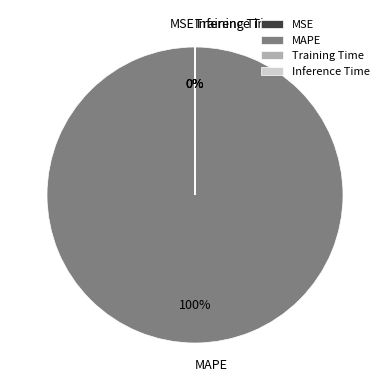

To the nearest percent, what is the average slice percentage?

25%